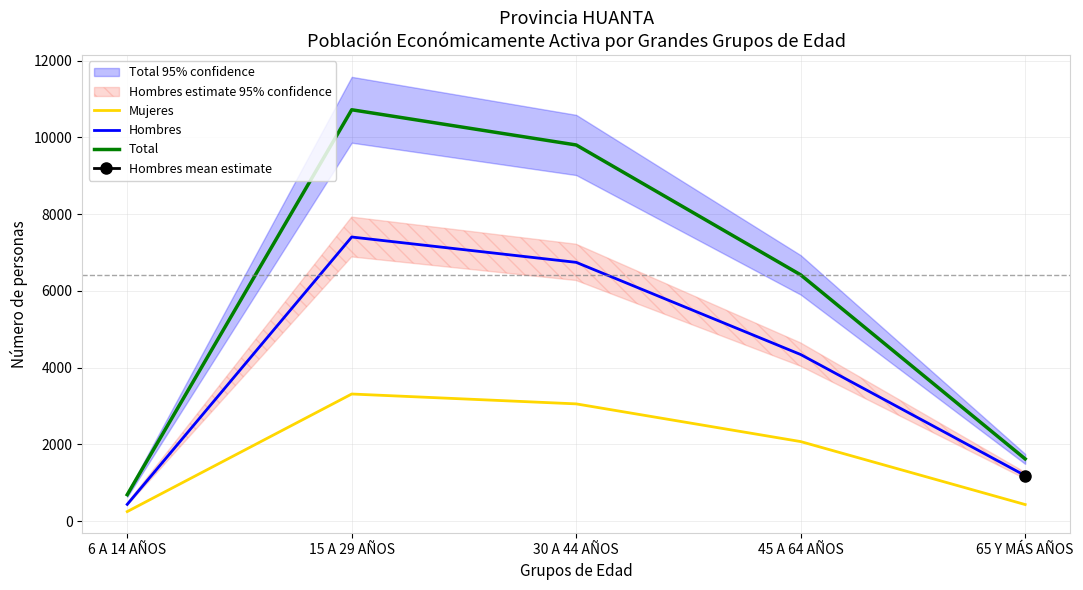

The value of Mujeres at 65 Y MÁS AÑOS is 435. True or false?

True